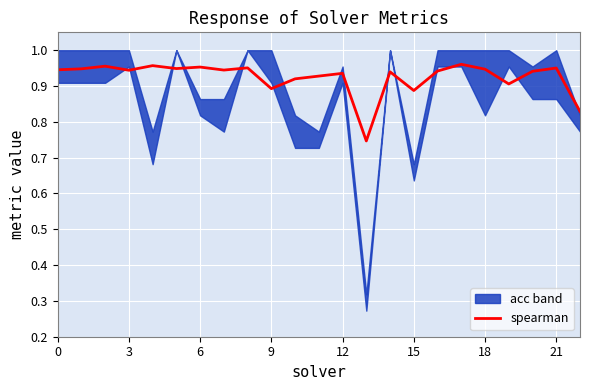

What is the approximate value at 12?

0.9